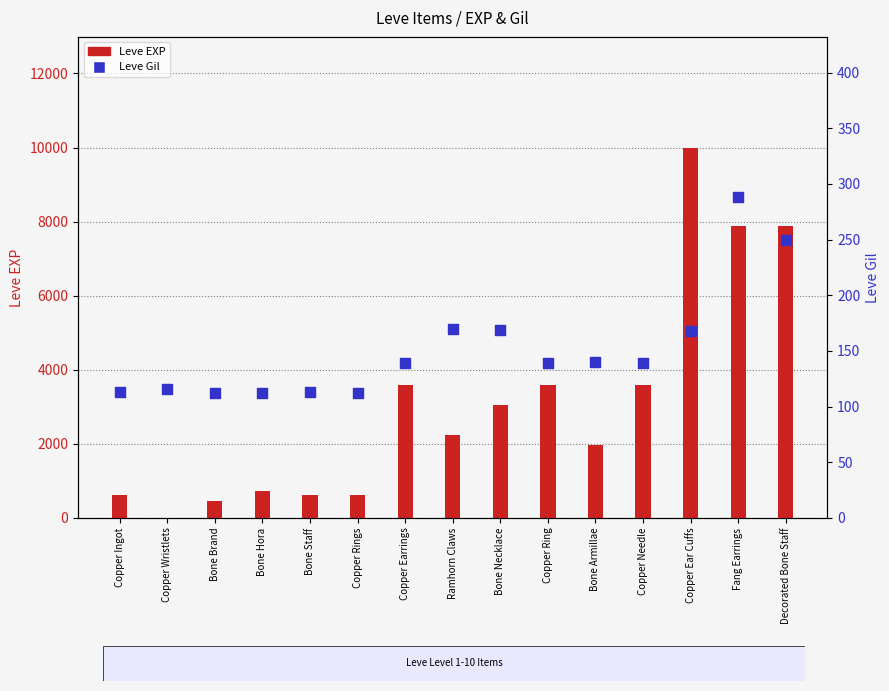

Is the value of Leve Gil at Fang Earrings greater than the value of Leve EXP at Ramhorn Claws?

No